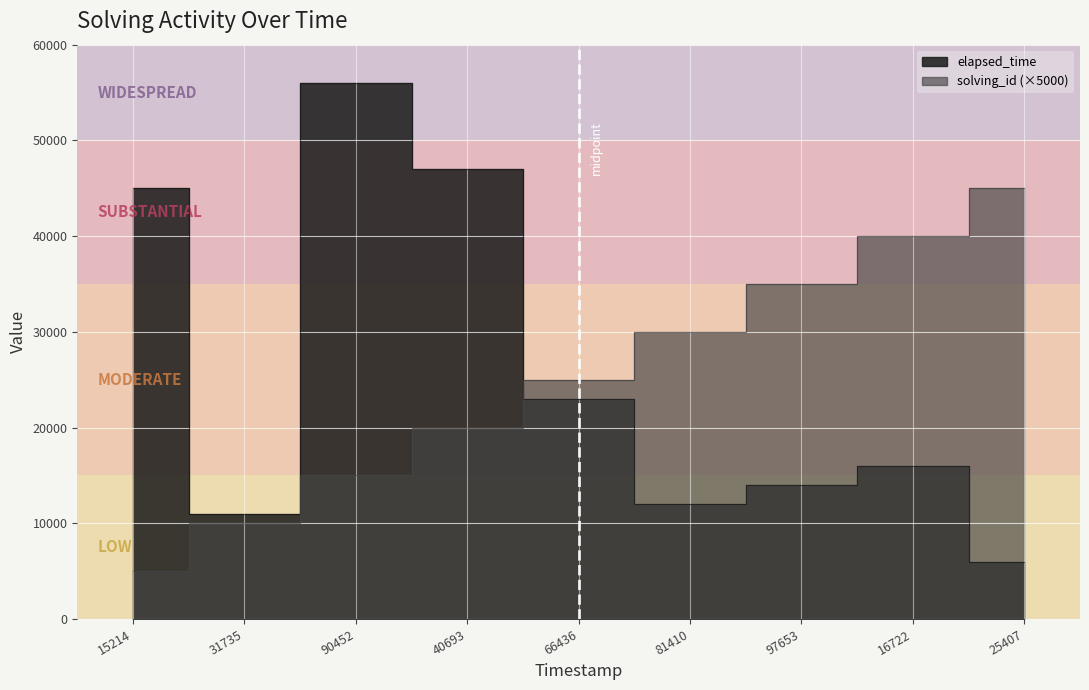

What is the highest value of the solving_id series?

45000